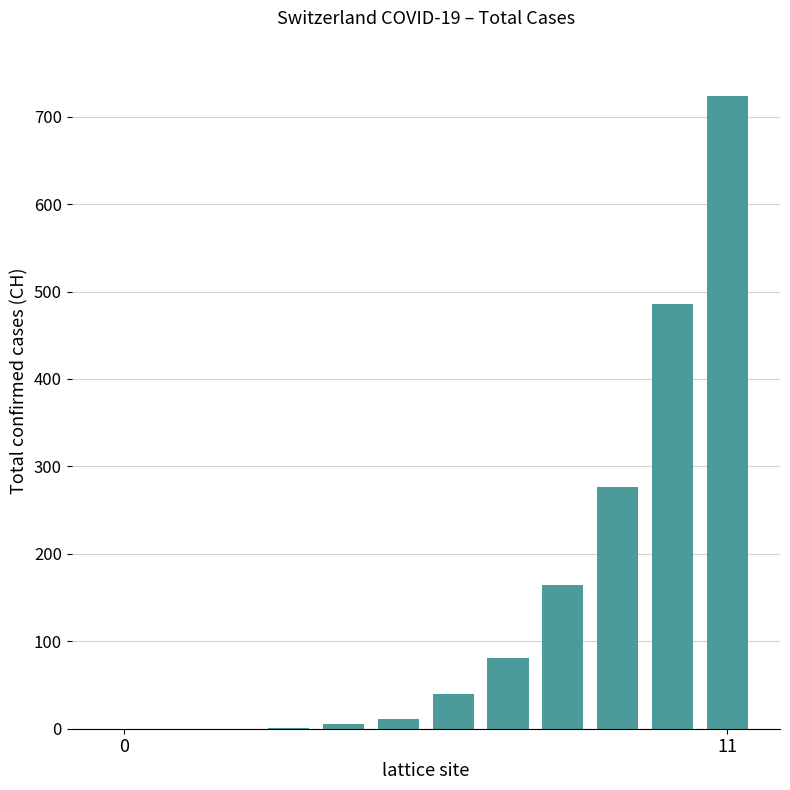

What is the greatest value displayed?

724